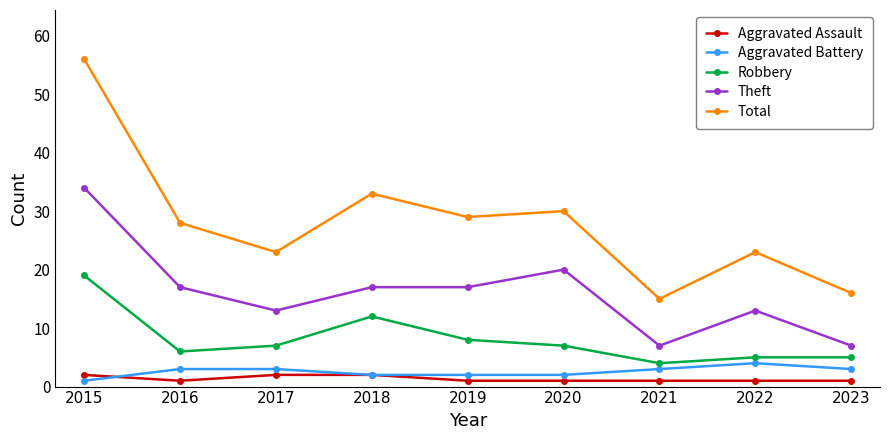

Rank the series at 2019 from lowest to highest value.

Aggravated Assault, Aggravated Battery, Robbery, Theft, Total